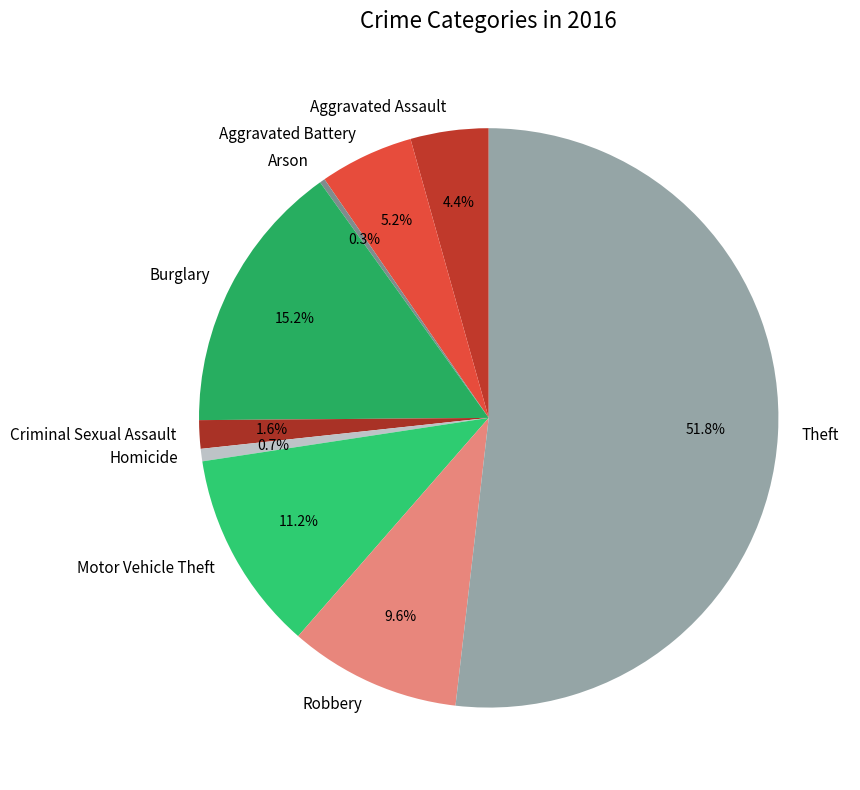

To the nearest percent, what is the combined percentage of Theft and Aggravated Assault?

56%